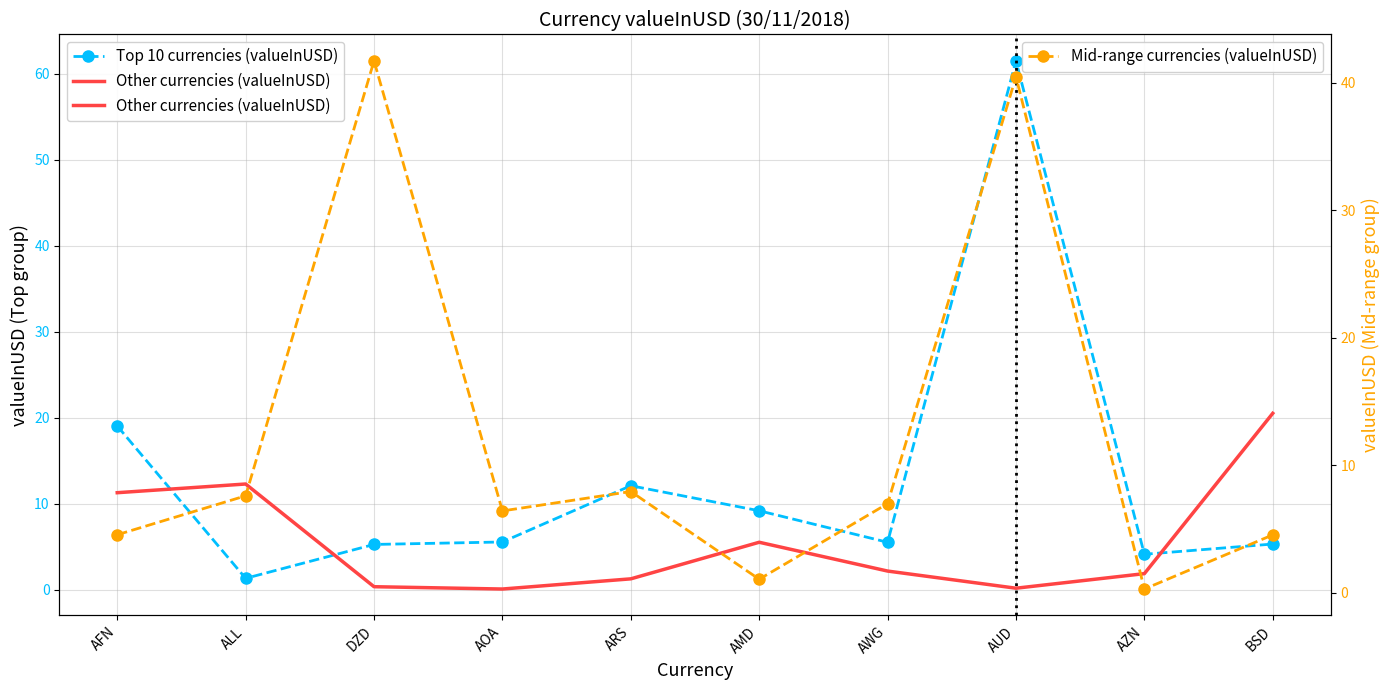

Reading right to left, what are all the values shown in this chart?

Top 10 currencies (valueInUSD): 5.3	4.1	61.5	5.5	9.2	12.1	5.6	5.3	1.3	19.0
Other currencies (valueInUSD): 20.5	1.9	0.2	2.2	5.5	1.3	0.1	0.4	12.3	11.3
Mid-range currencies (valueInUSD): 4.5	0.3	40.5	7.0	1.1	7.9	6.4	41.7	7.6	4.5